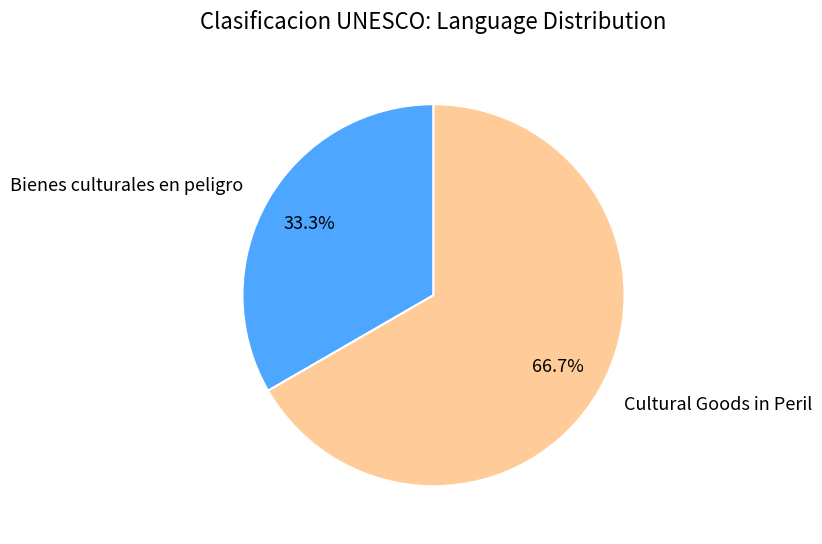

Which category has the biggest portion of the pie?

Cultural Goods in Peril